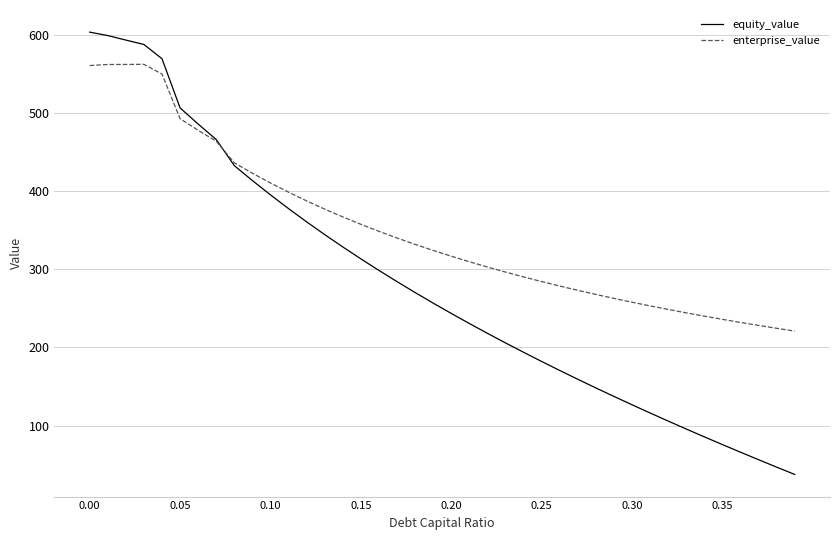

Which series has the widest spread of values?

equity_value